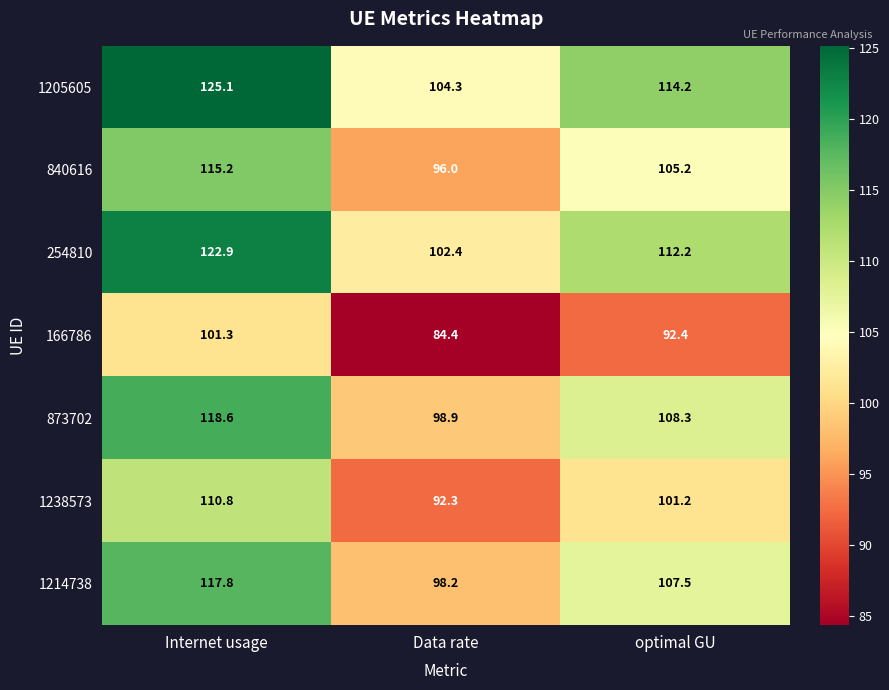

What is the maximum value shown in the chart?

125.1